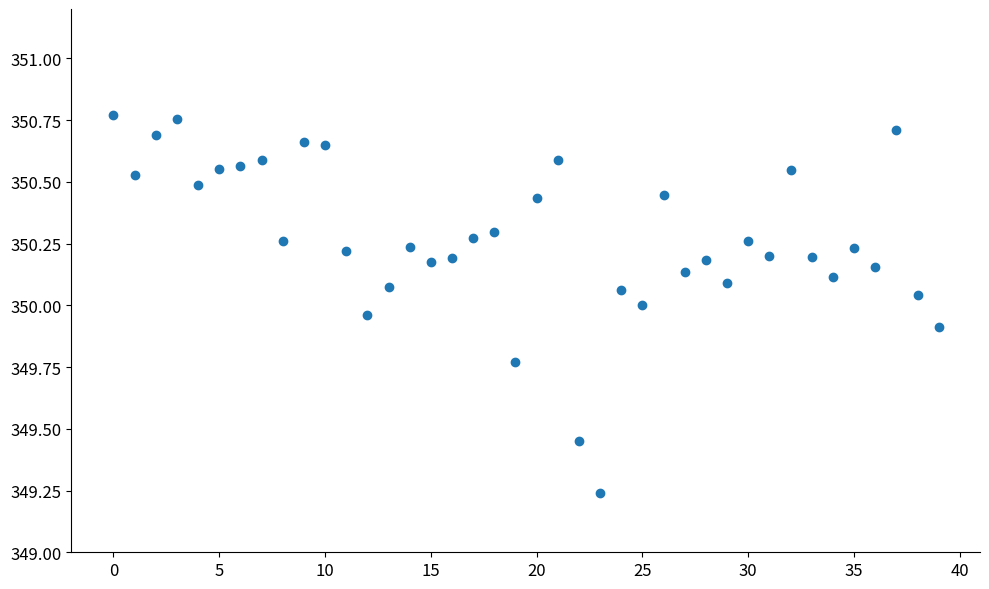

What is the range of Y values (max minus min)?

1.5